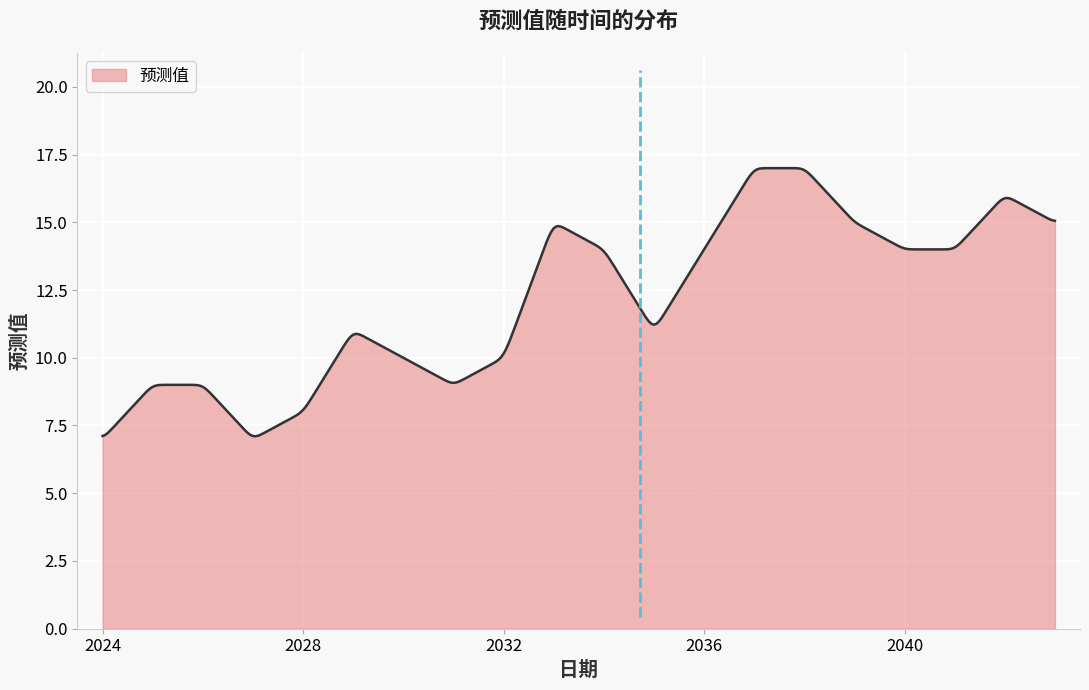

What is the smallest value displayed?

7.1